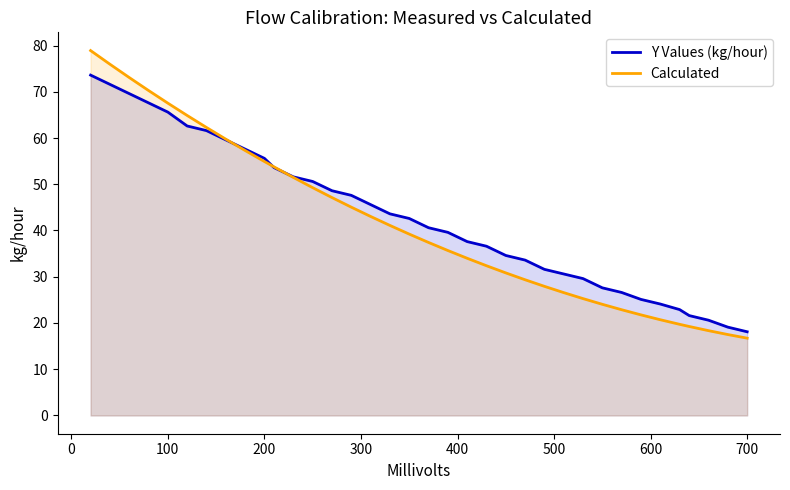

List the series in order of their peak value, lowest first.

Y Values (kg/hour), Calculated